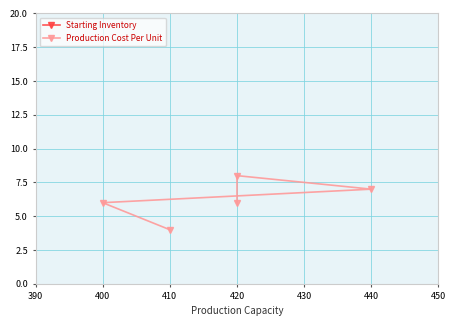

Is it true that Production Cost Per Unit equals 6 at 400?

True